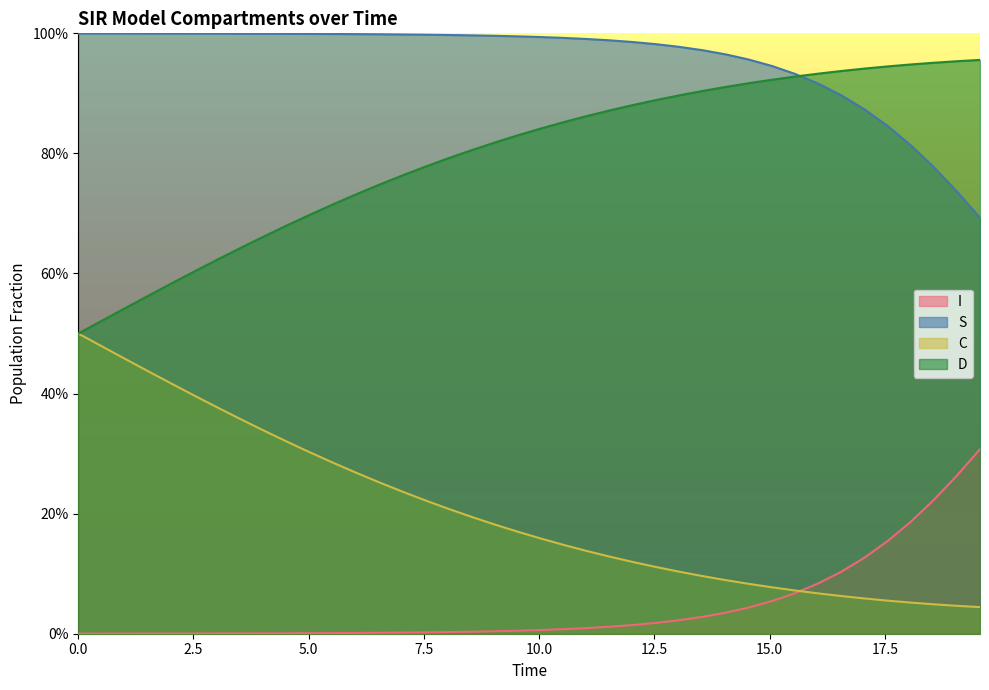

Count the number of data series in this chart.

4